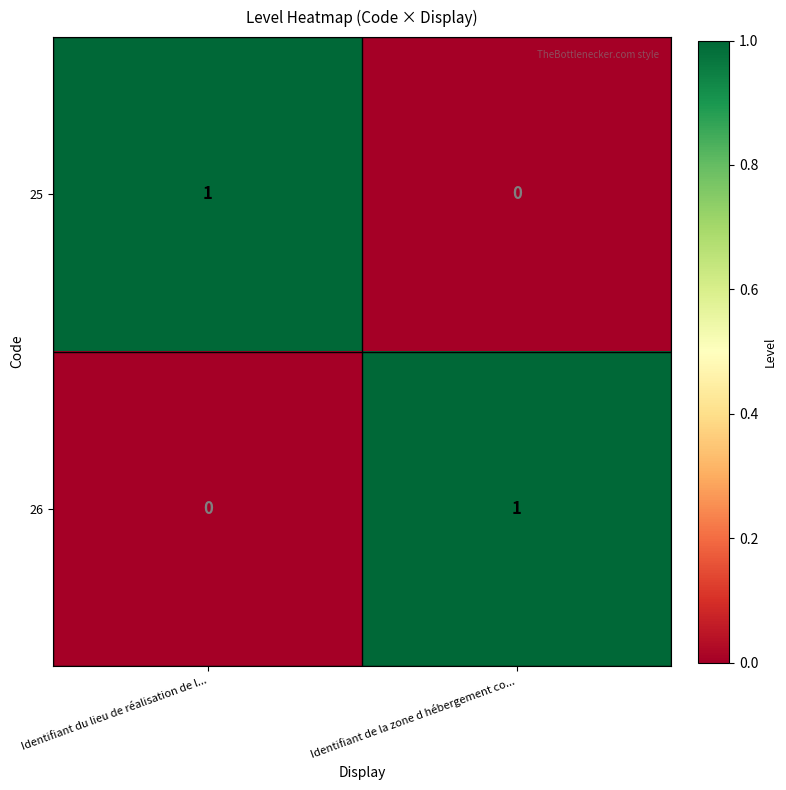

At how many categories does at least one series exceed 0?

2